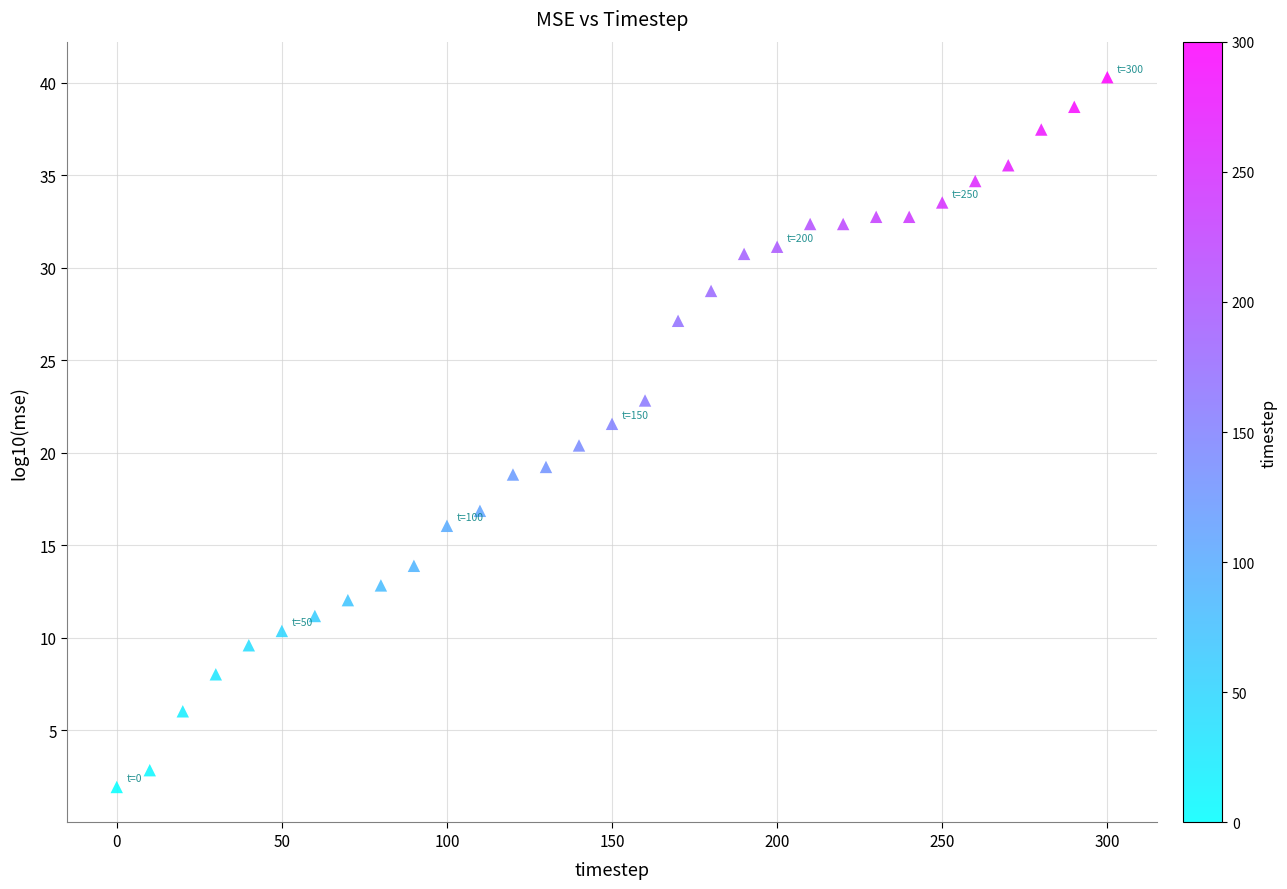

What is the range of Y values (max minus min)?

38.4